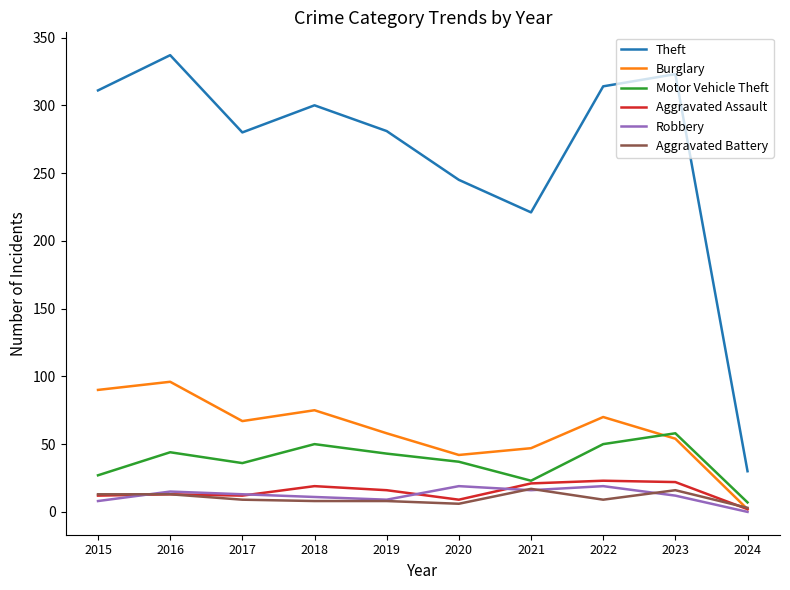

True or false: Motor Vehicle Theft and Aggravated Battery intersect in this chart.

False